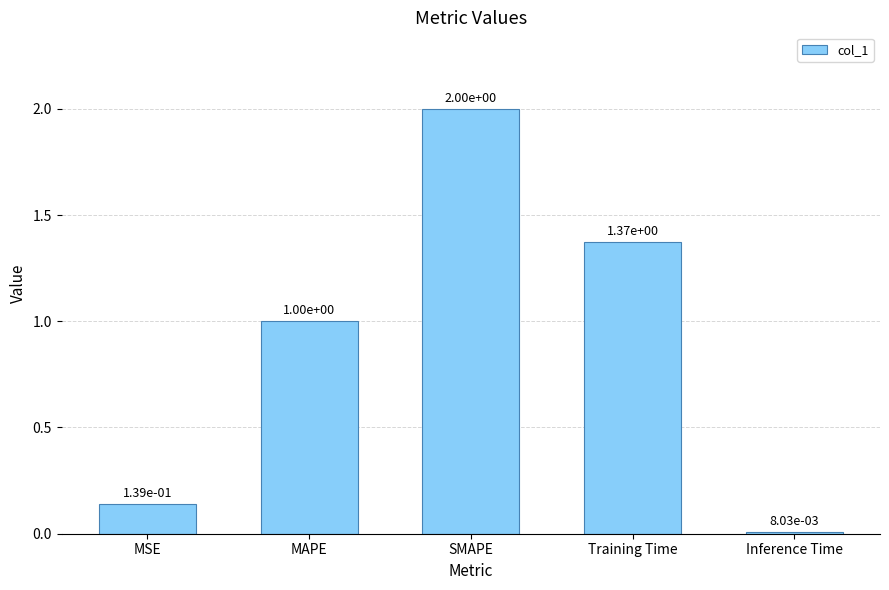

What is the change in value from SMAPE to Training Time?

-0.6